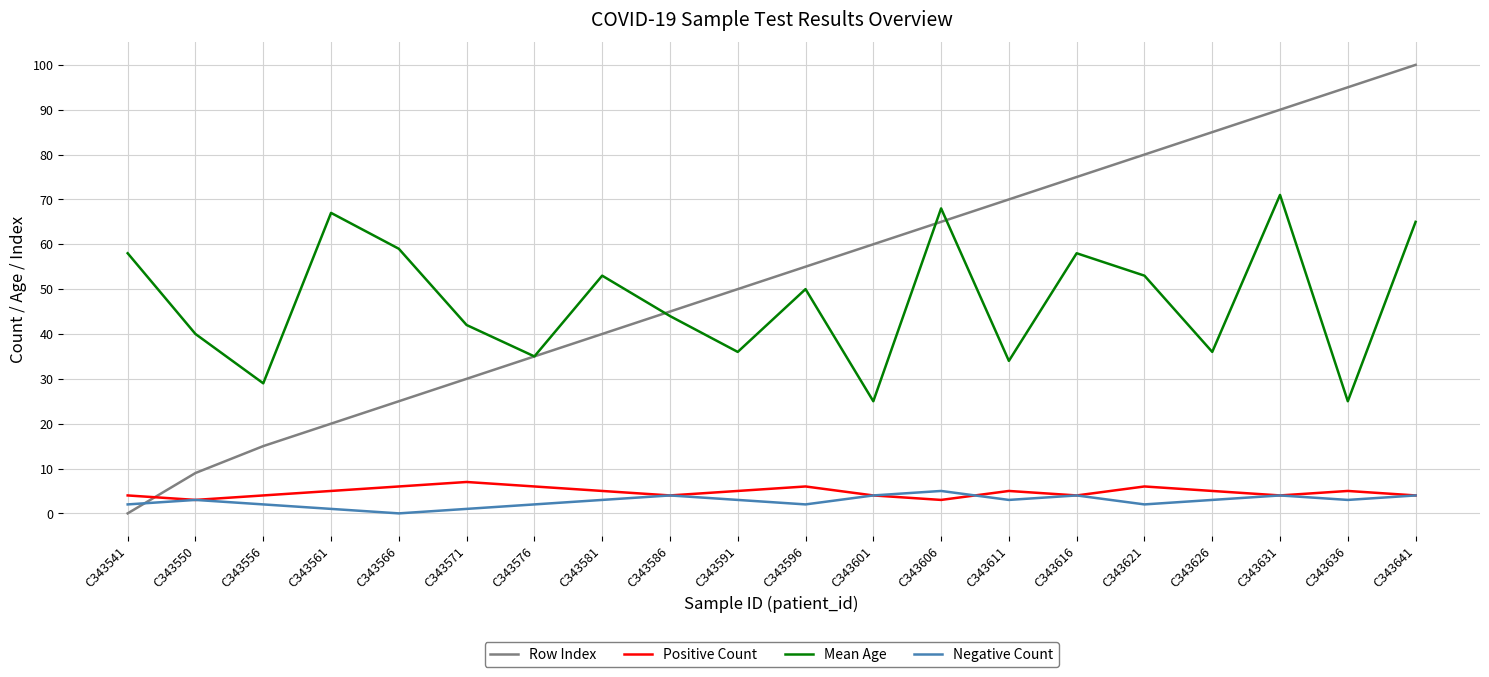

Read the Negative Count value at C343581.

3